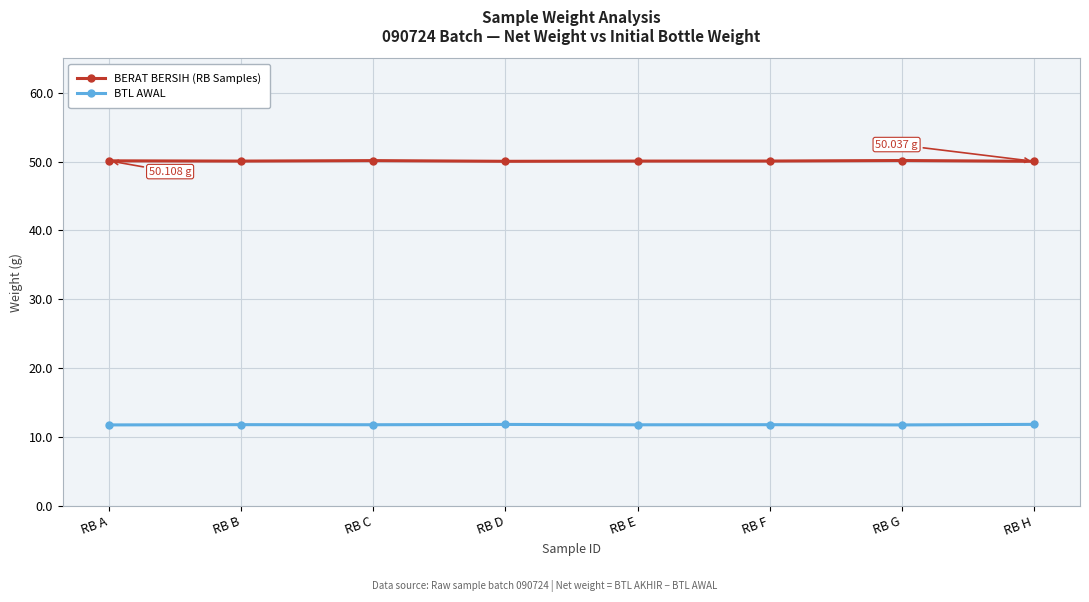

What is the difference between the highest and lowest values at RB A?

38.3